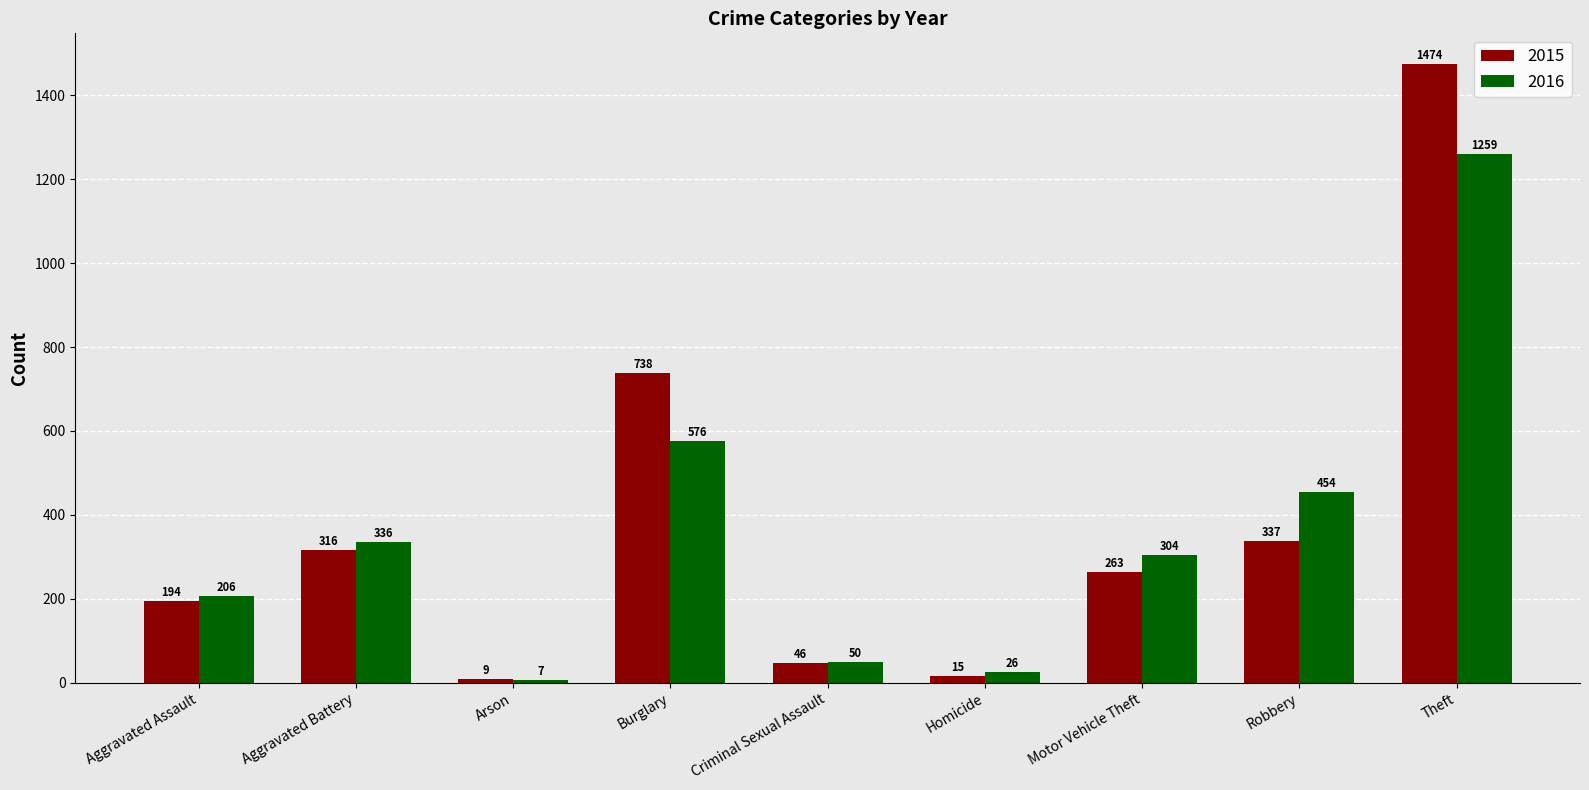

What is the difference between the second highest and minimum values in the 2016 series?

569